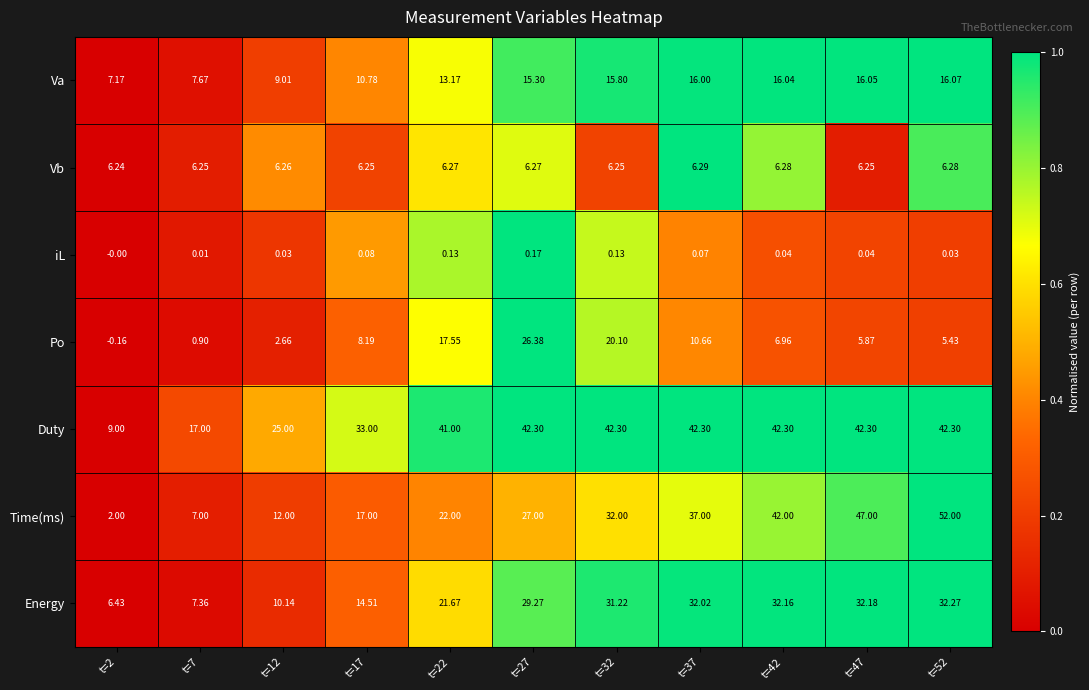

Which series changed the most between t=7 and t=52?

Time(ms)